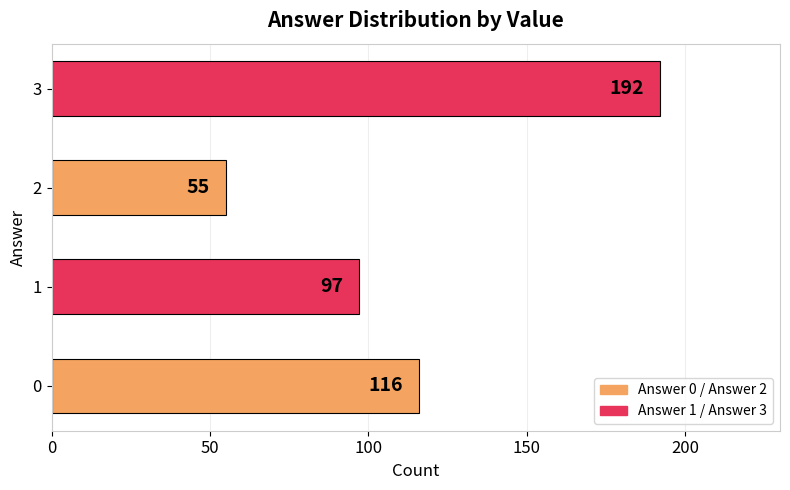

What is the minimum value shown in the chart?

55